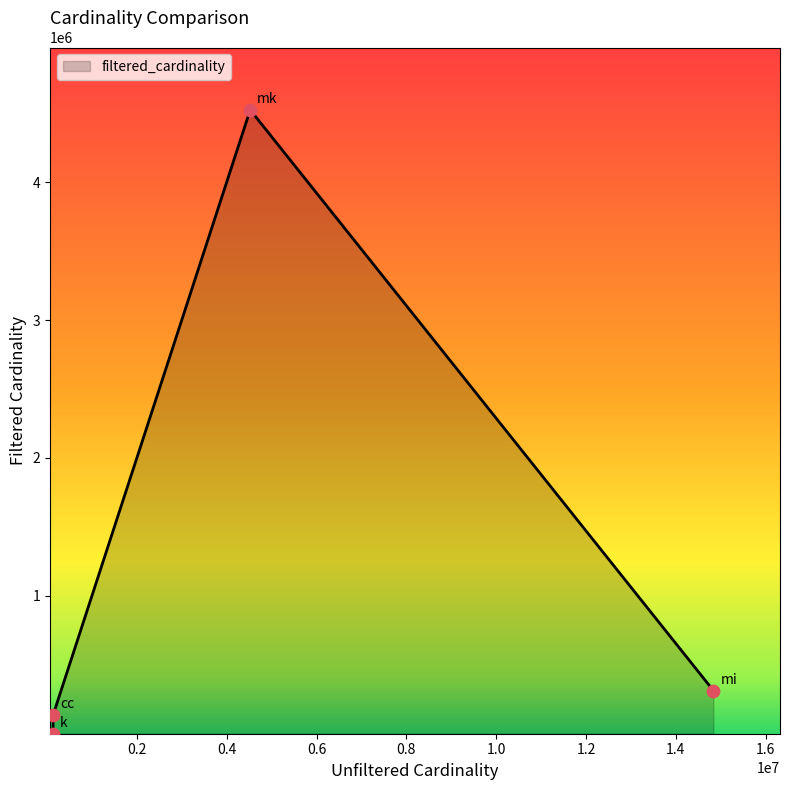

What is the maximum value shown in the chart?

4523930